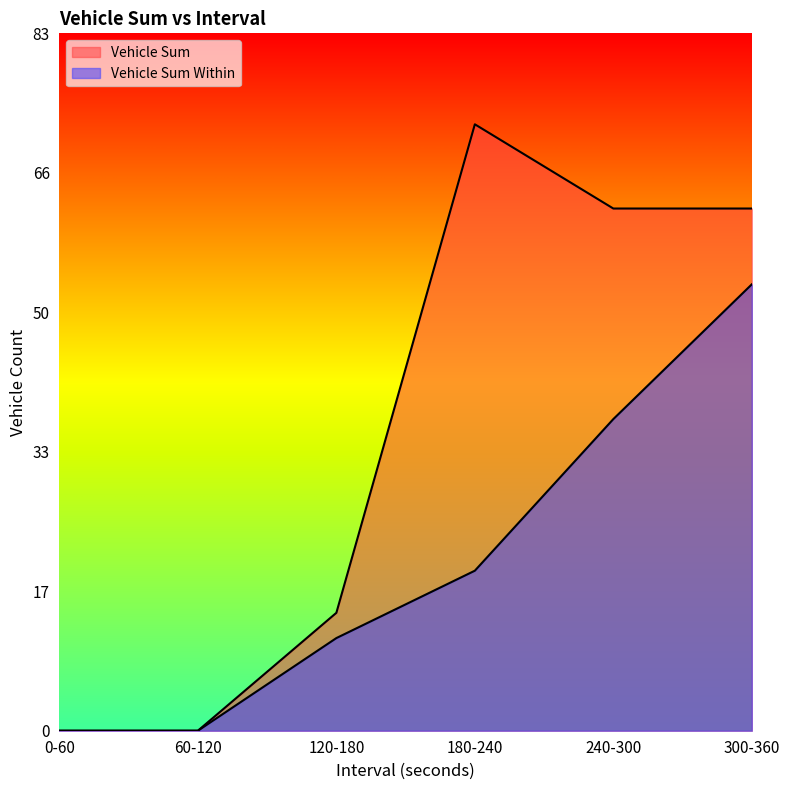

Between 120-180 and 180-240, which is larger?

180-240